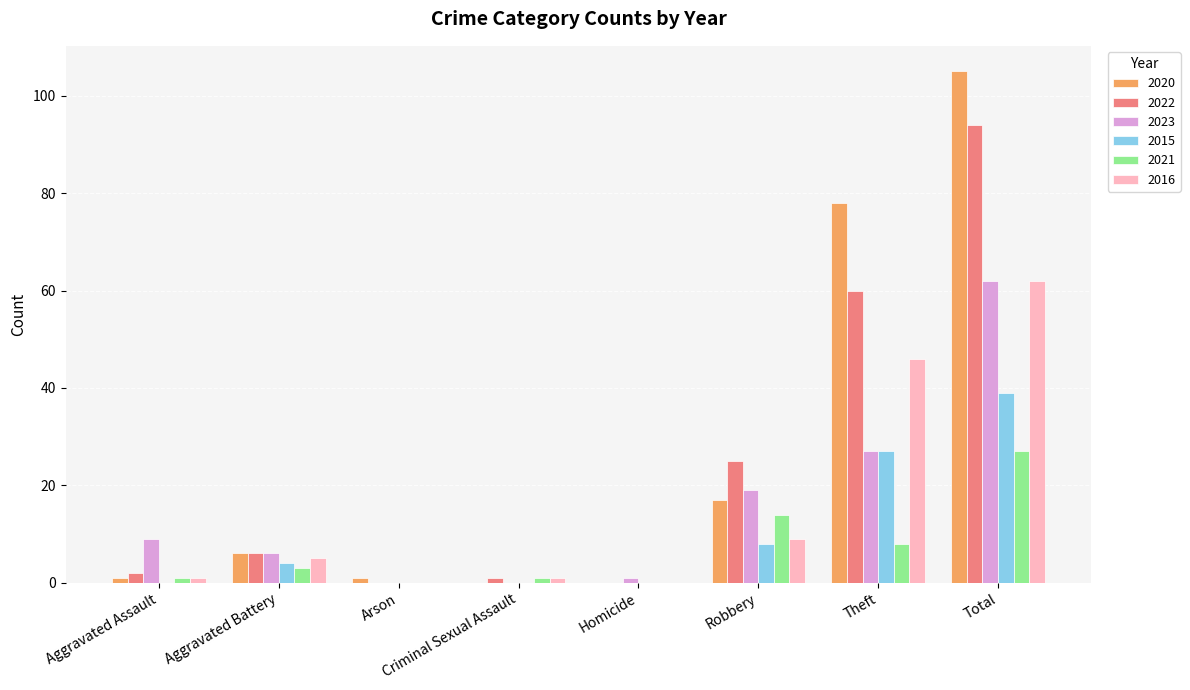

Reading left to right, transcribe all the data shown in this chart.

2020: 1	6	1	0	0	17	78	105
2022: 2	6	0	1	0	25	60	94
2023: 9	6	0	0	1	19	27	62
2015: 0	4	0	0	0	8	27	39
2021: 1	3	0	1	0	14	8	27
2016: 1	5	0	1	0	9	46	62